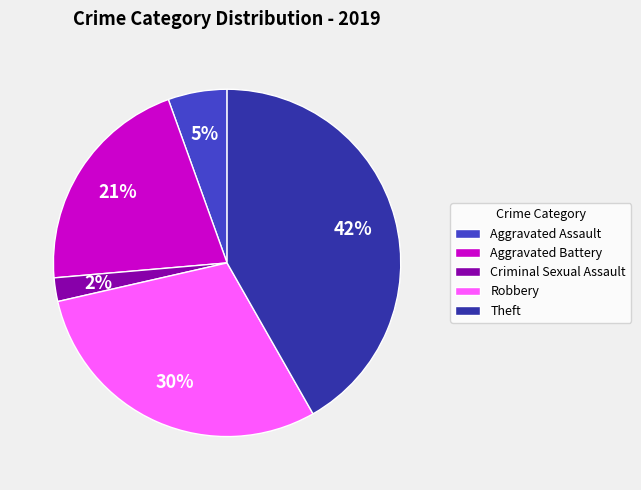

Is Criminal Sexual Assault the majority of the pie?

No